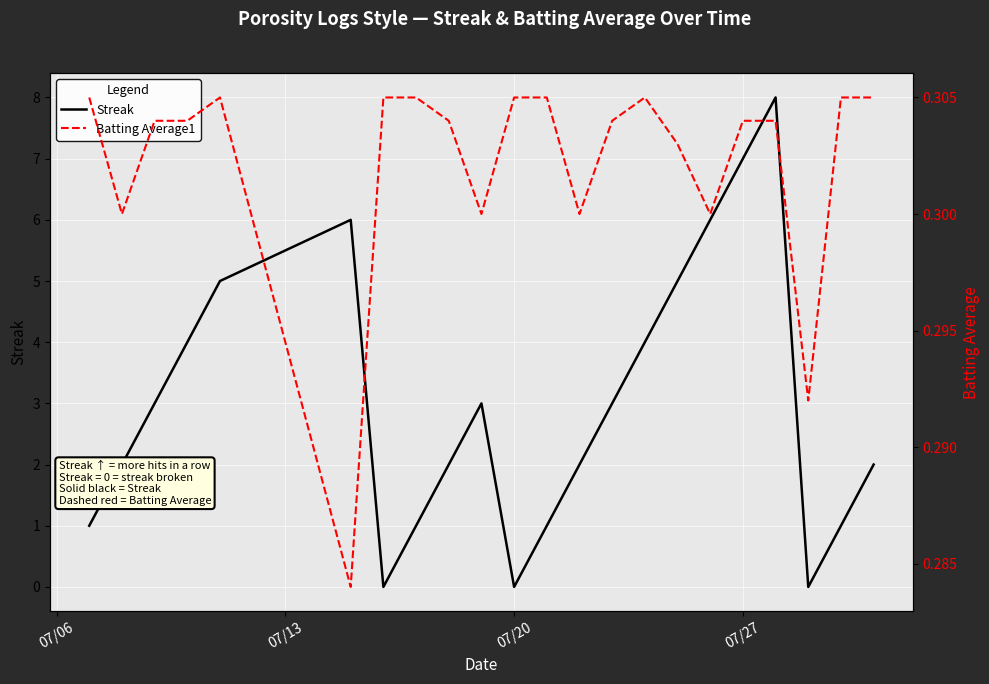

Reading left to right, transcribe all the data shown in this chart.

Streak: 1.0	2.0	3.0	4.0	5.0	6.0	0.0	1.0	2.0	3.0	0.0	1.0	2.0	3.0	4.0	5.0	6.0	7.0	8.0	0.0	1.0	2.0
Batting Average1: 0.3	0.3	0.3	0.3	0.3	0.3	0.3	0.3	0.3	0.3	0.3	0.3	0.3	0.3	0.3	0.3	0.3	0.3	0.3	0.3	0.3	0.3